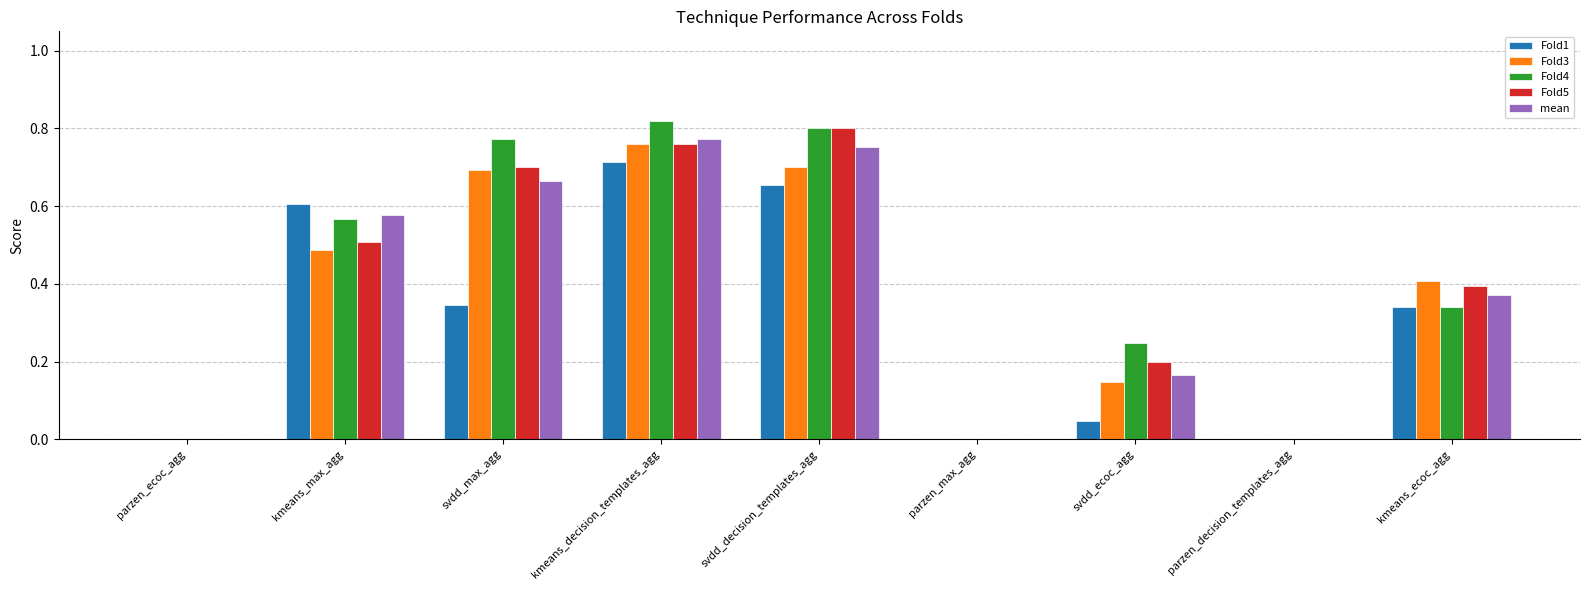

What is the total value across all series at svdd_decision_templates_agg?

3.7